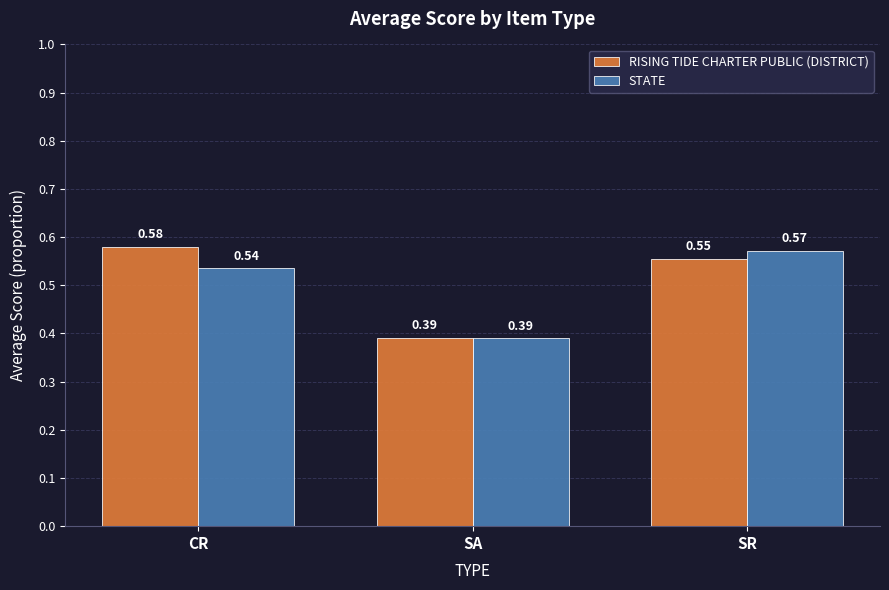

Rank the series by their average value, from highest to lowest.

RISING TIDE CHARTER PUBLIC (DISTRICT), STATE